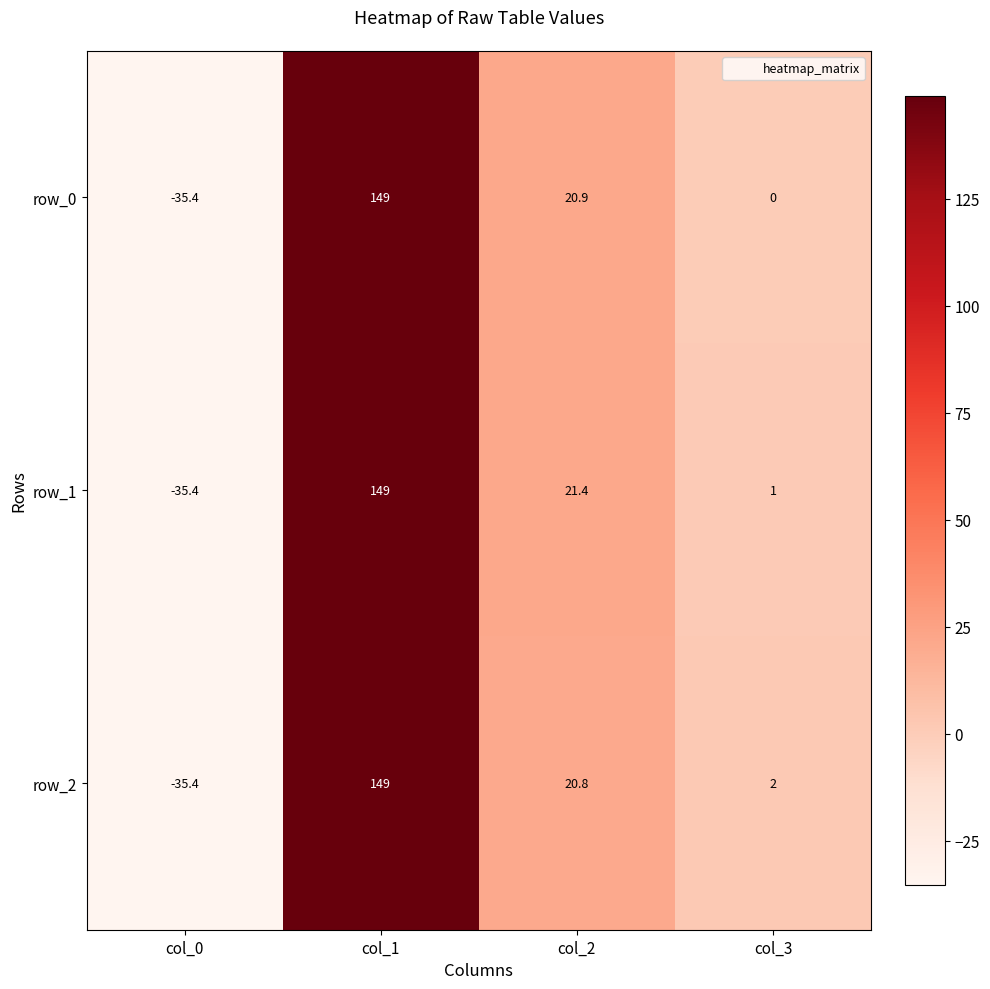

What is the minimum value for row_0?

-35.4